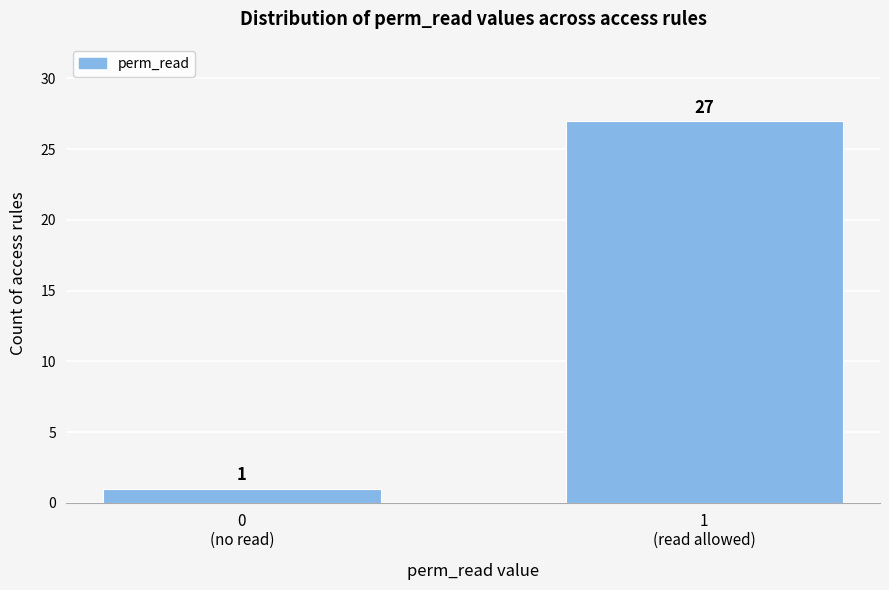

Reading left to right, what are all the values shown in this chart?

1	27